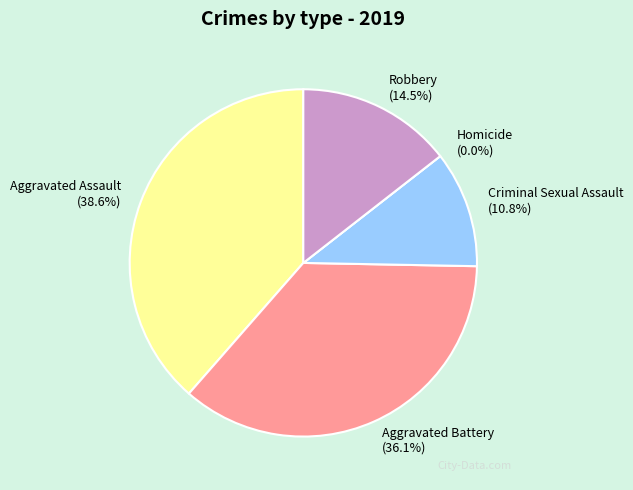

Does Aggravated Assault account for over 50% of the chart?

No